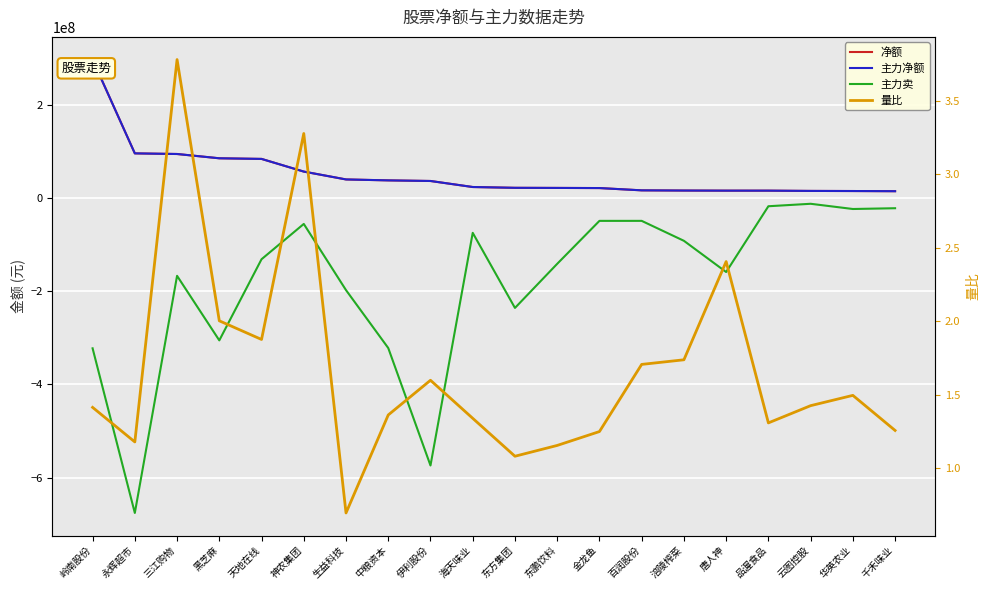

Is it true that 主力净额 equals 111794381.2 at 黑芝麻?

False